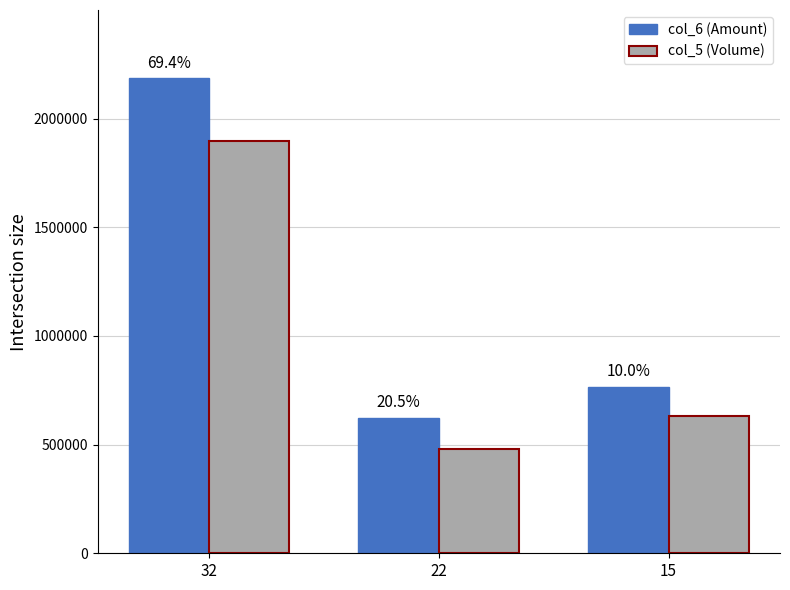

Reading left to right, transcribe all the data shown in this chart.

col_6 (Amount): 2185630	624340	766720
col_5 (Volume): 1897000	482000	633000